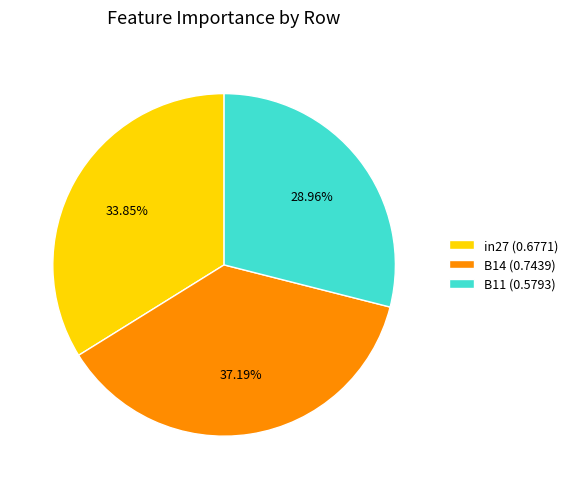

True or false: in27 accounts for 34% of the total.

True